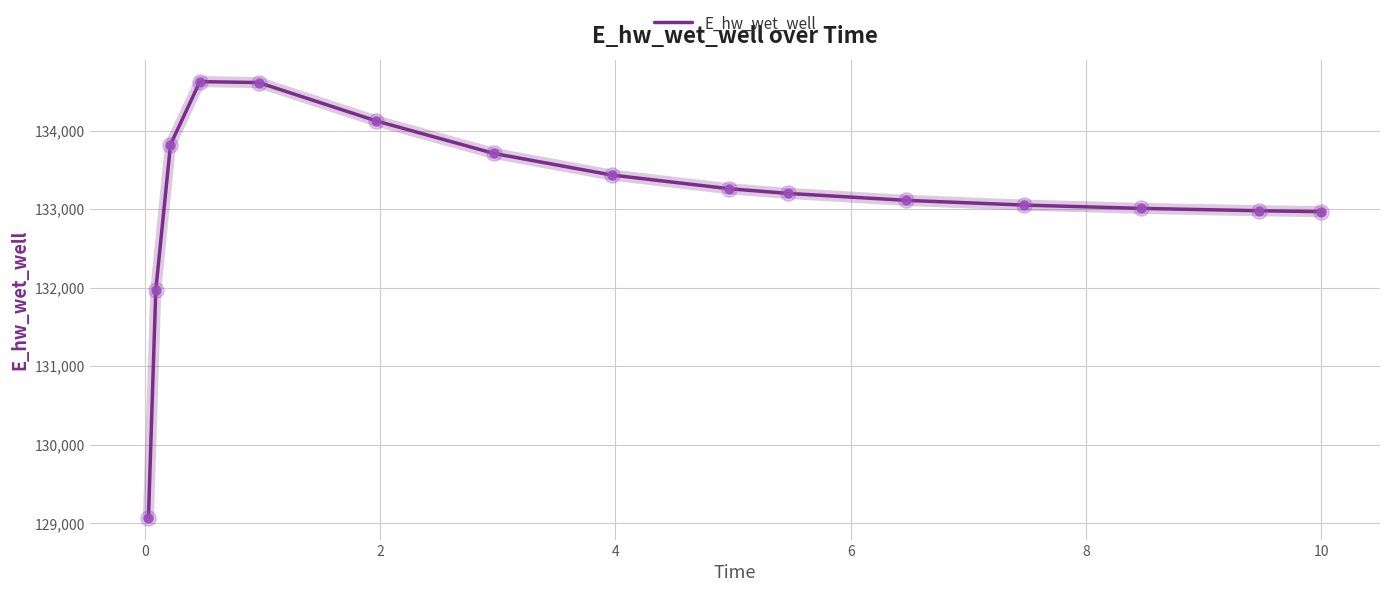

What is the difference between the maximum and minimum values?

5554.9